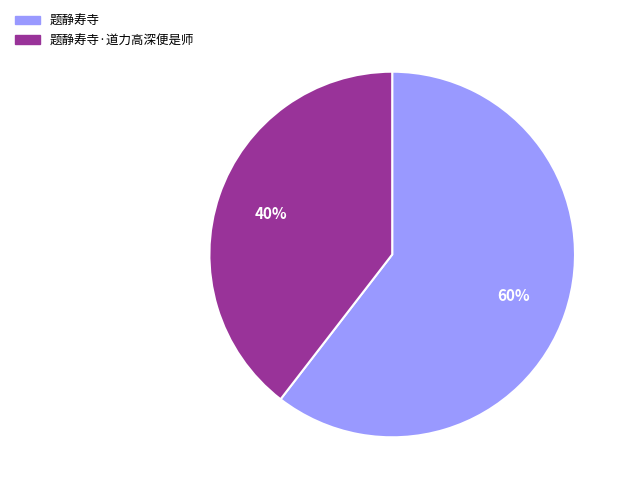

To the nearest percent, what is the average slice percentage?

50%